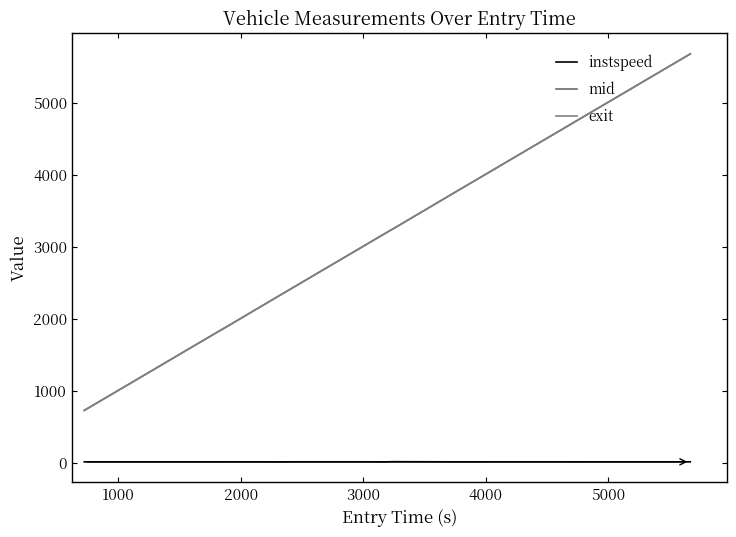

How many lines are shown in the chart?

3